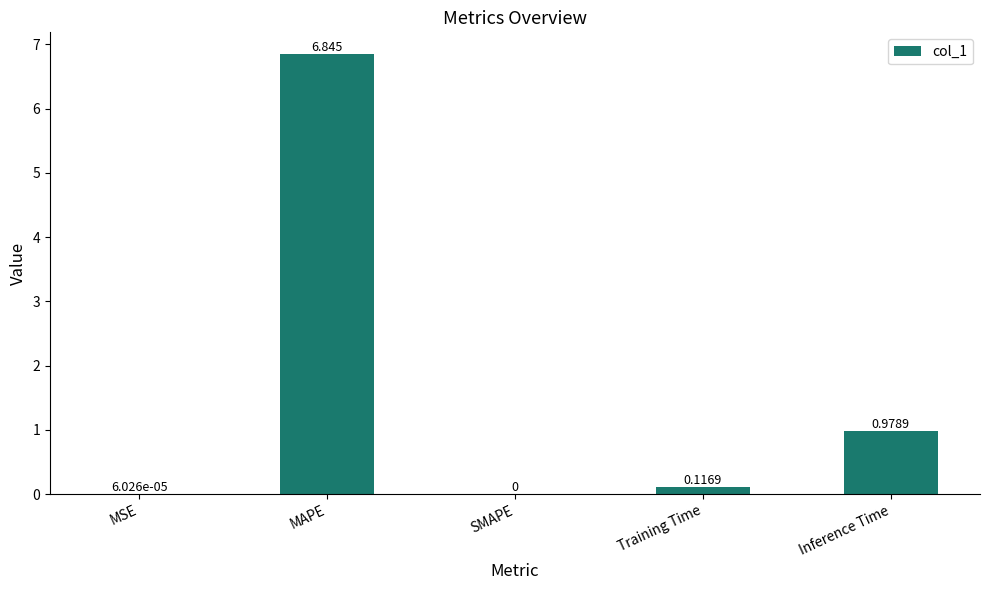

Where is the data nearest to the value 3?

Inference Time